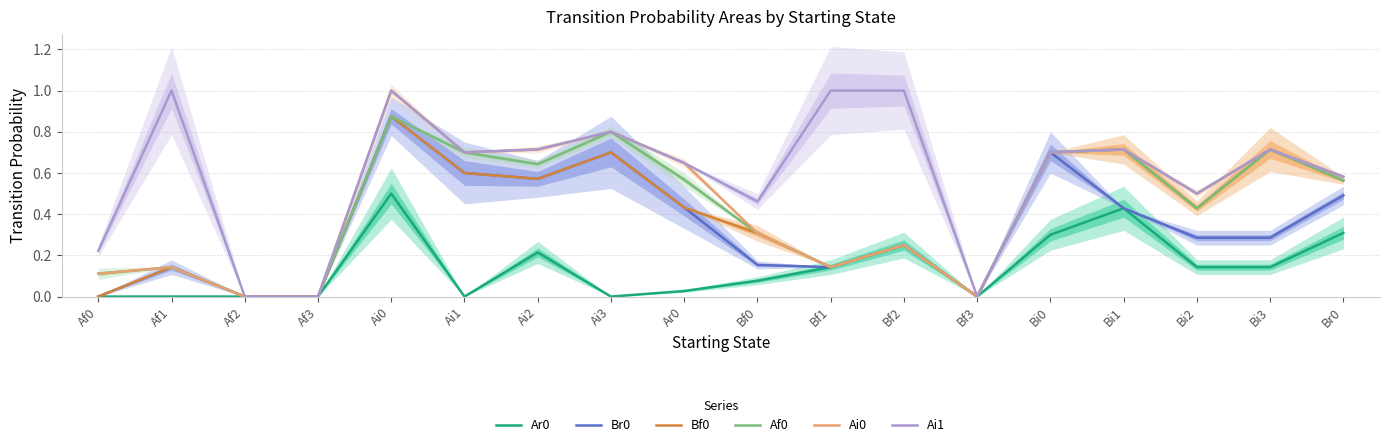

Reading left to right, list all the values displayed in this chart.

Ar0: 0.0	0.0	0.0	0.0	0.5	0.0	0.2	0.0	0.0	0.1	0.1	0.2	0.0	0.3	0.4	0.1	0.1	0.3
Br0: 0.0	0.1	0.0	0.0	0.9	0.6	0.6	0.7	0.4	0.2	0.1	0.2	0.0	0.7	0.4	0.3	0.3	0.5
Bf0: 0.0	0.1	0.0	0.0	0.9	0.6	0.6	0.7	0.4	0.3	0.1	0.2	0.0	0.7	0.7	0.4	0.7	0.6
Af0: 0.1	0.1	0.0	0.0	0.9	0.7	0.6	0.8	0.6	0.3	0.1	0.2	0.0	0.7	0.7	0.4	0.7	0.6
Ai0: 0.1	0.1	0.0	0.0	1.0	0.7	0.7	0.8	0.6	0.3	0.1	0.2	0.0	0.7	0.7	0.5	0.7	0.6
Ai1: 0.2	1.0	0.0	0.0	1.0	0.7	0.7	0.8	0.6	0.5	1.0	1.0	0.0	0.7	0.7	0.5	0.7	0.6